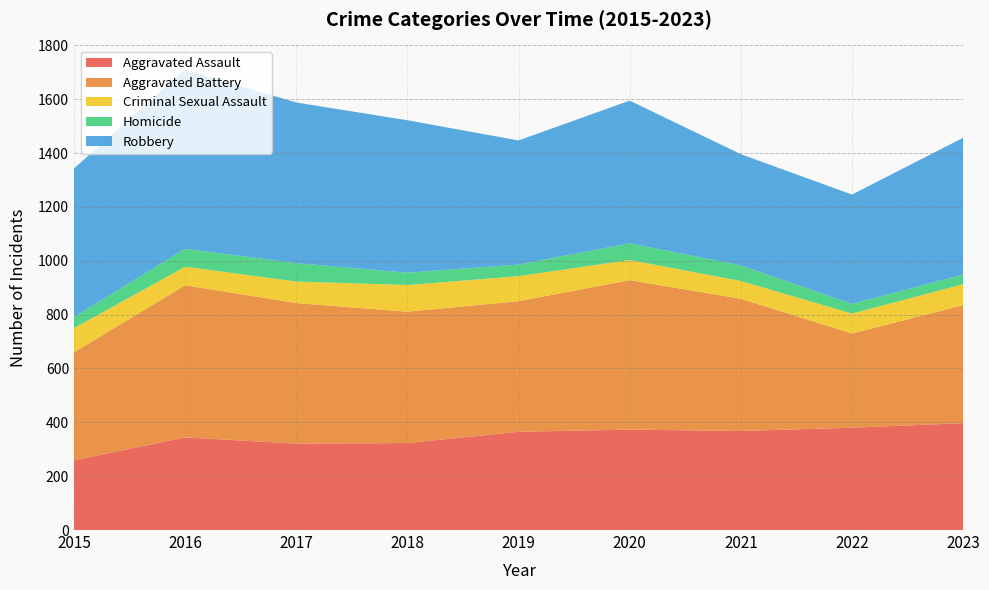

Reading left to right, extract all data points from this chart.

Aggravated Assault: 259	344	321	323	365	373	368	380	397
Aggravated Battery: 401	565	522	488	485	555	491	350	438
Criminal Sexual Assault: 90	69	80	99	93	75	66	74	78
Homicide: 41	67	68	46	43	62	58	36	36
Robbery: 552	665	597	566	461	530	413	406	508